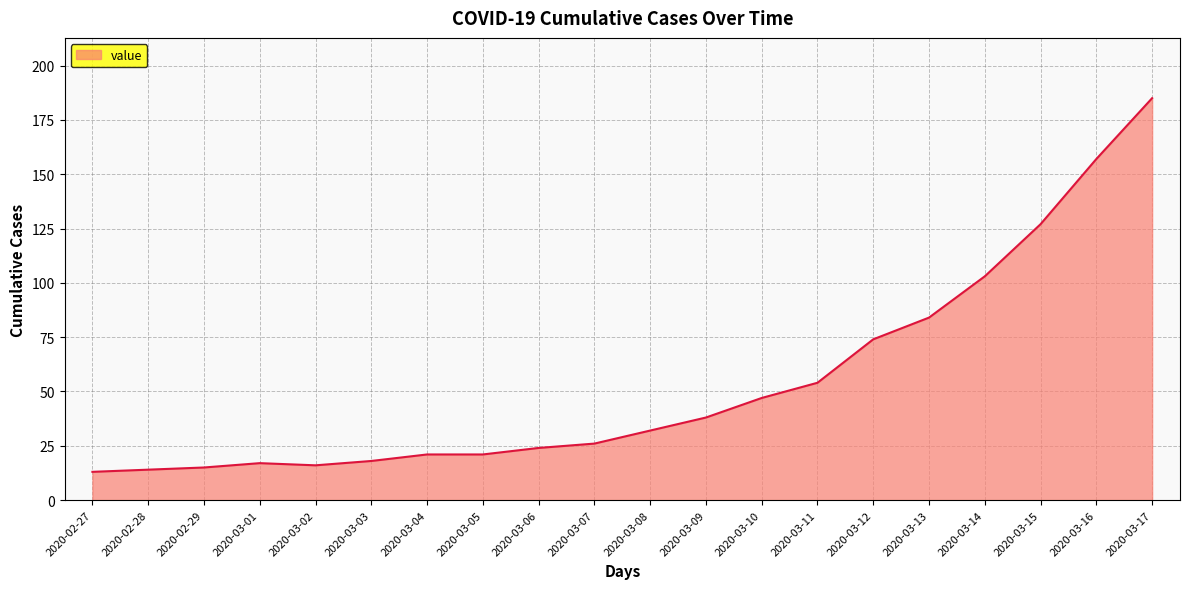

What position from the right is 2020-03-02?

16